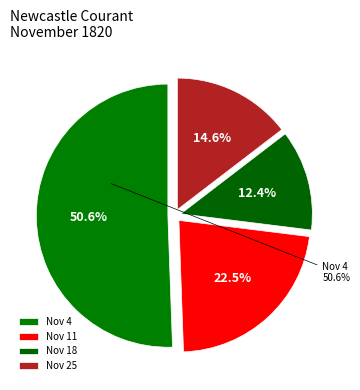

Does any single category account for the majority?

Yes